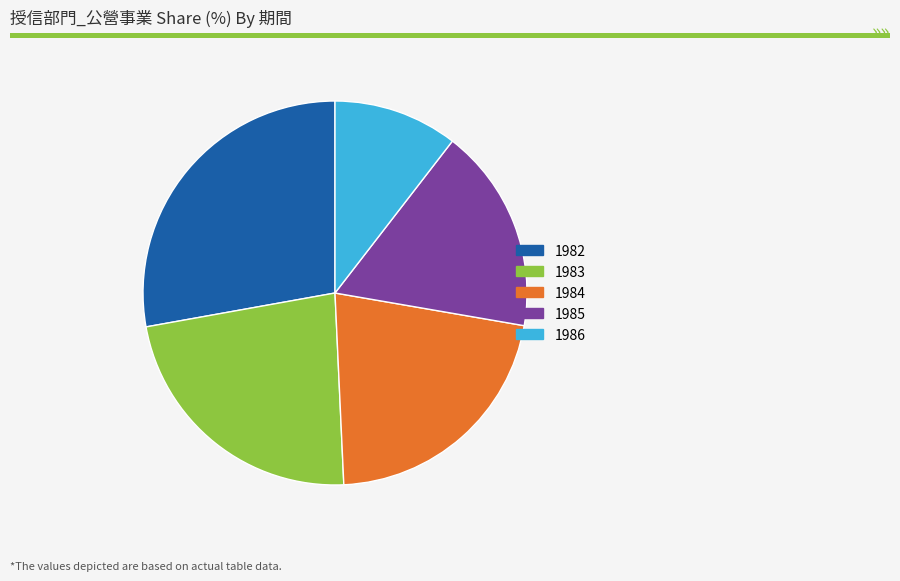

Do 1984 and 1983 together represent more than half of the pie?

No